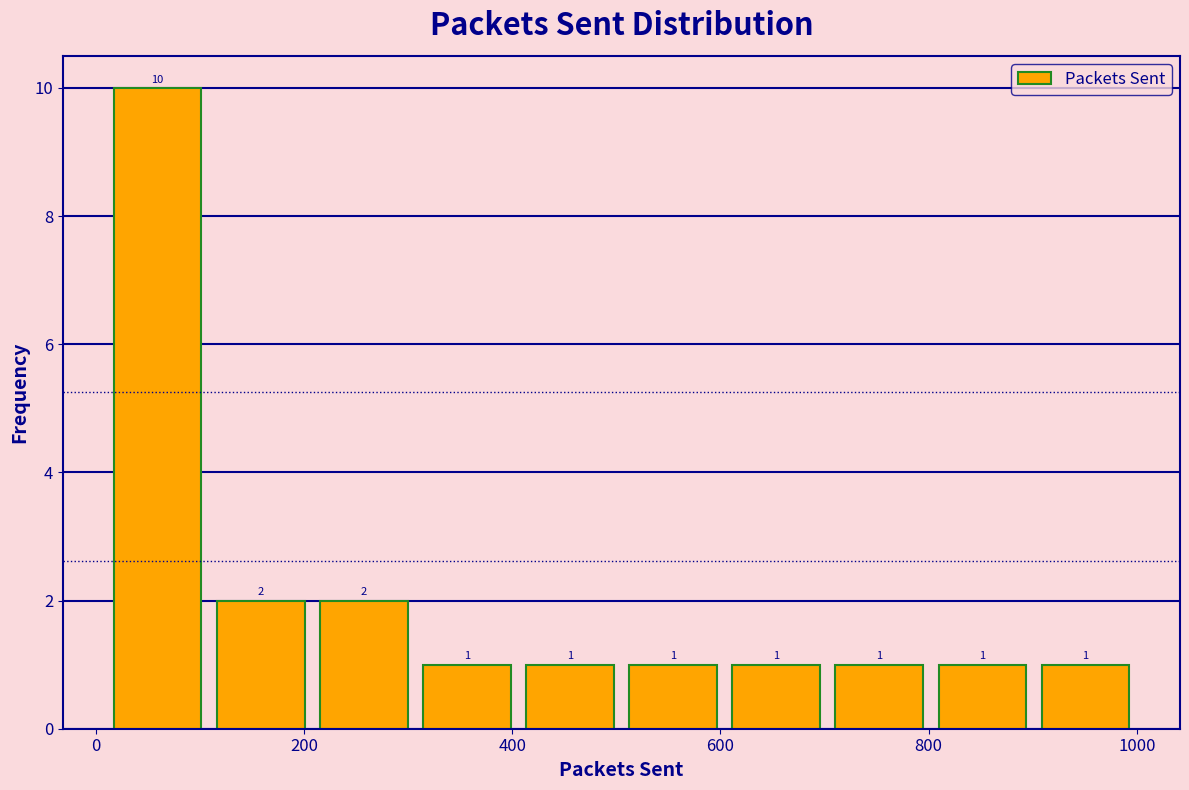

What is the height of the bar covering 300 to 400 on the x-axis? The bar edges are not printed on the chart, so give them approximately, as read against the axis.

1